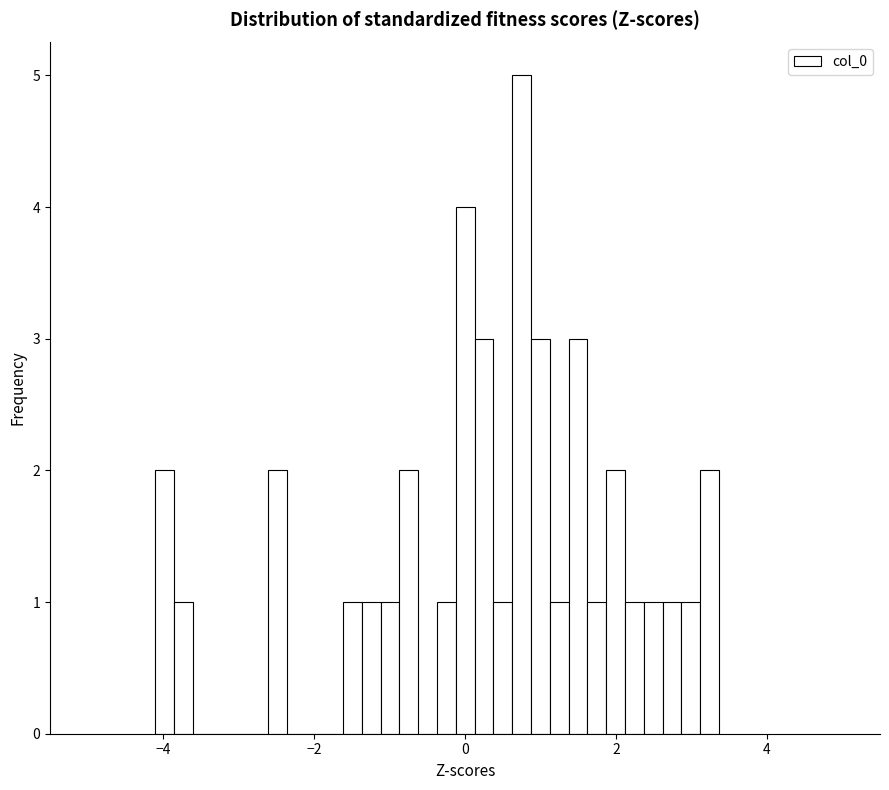

Around what value on the x-axis is the tallest bar? Give the approximate position of its centre, as read against the axis.

0.8